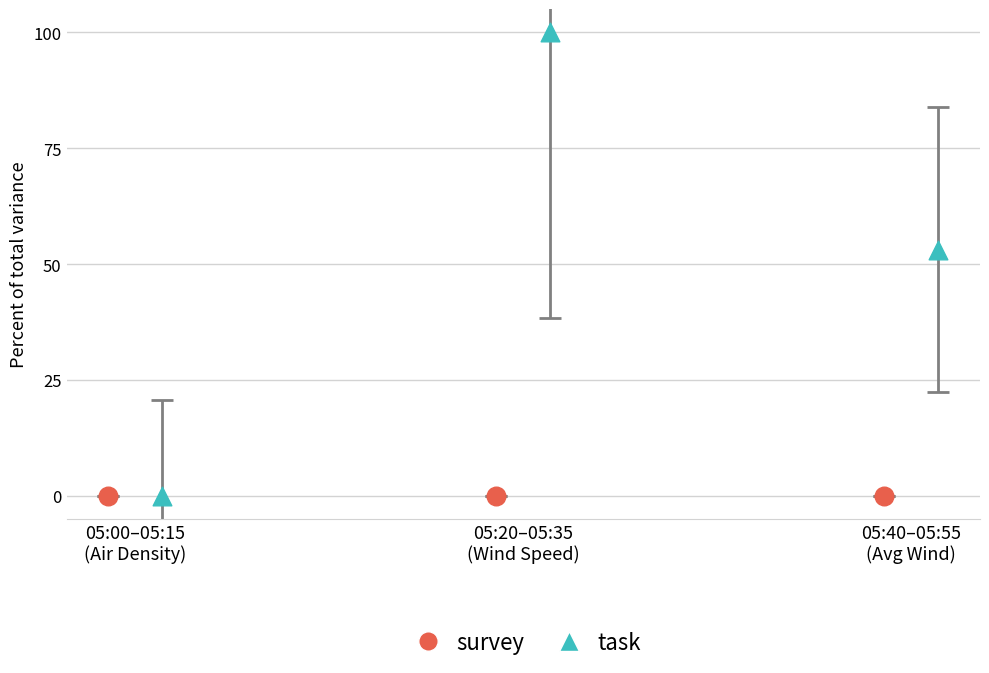

Which series has the widest spread of Y values?

task